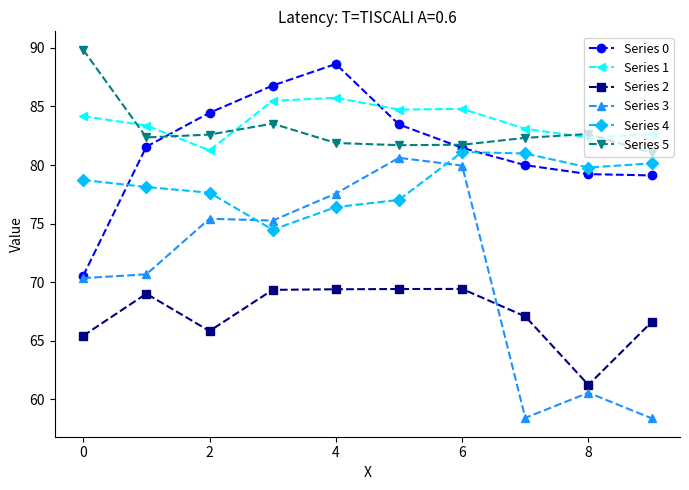

In Series 5, how many points are higher than both neighbors (excluding endpoints)?

2